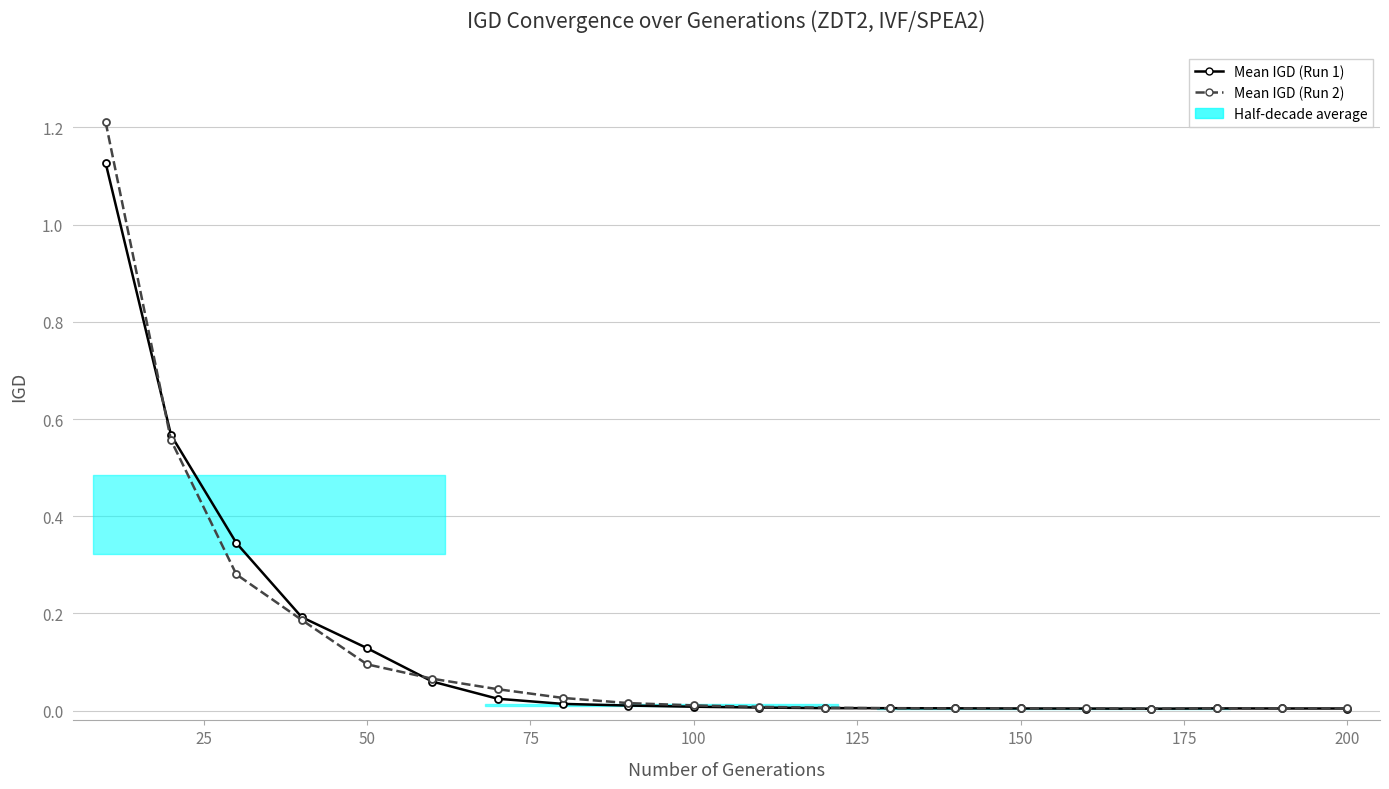

True or false: Mean IGD (Run 1) and Mean IGD (Run 2) cross at least once.

True